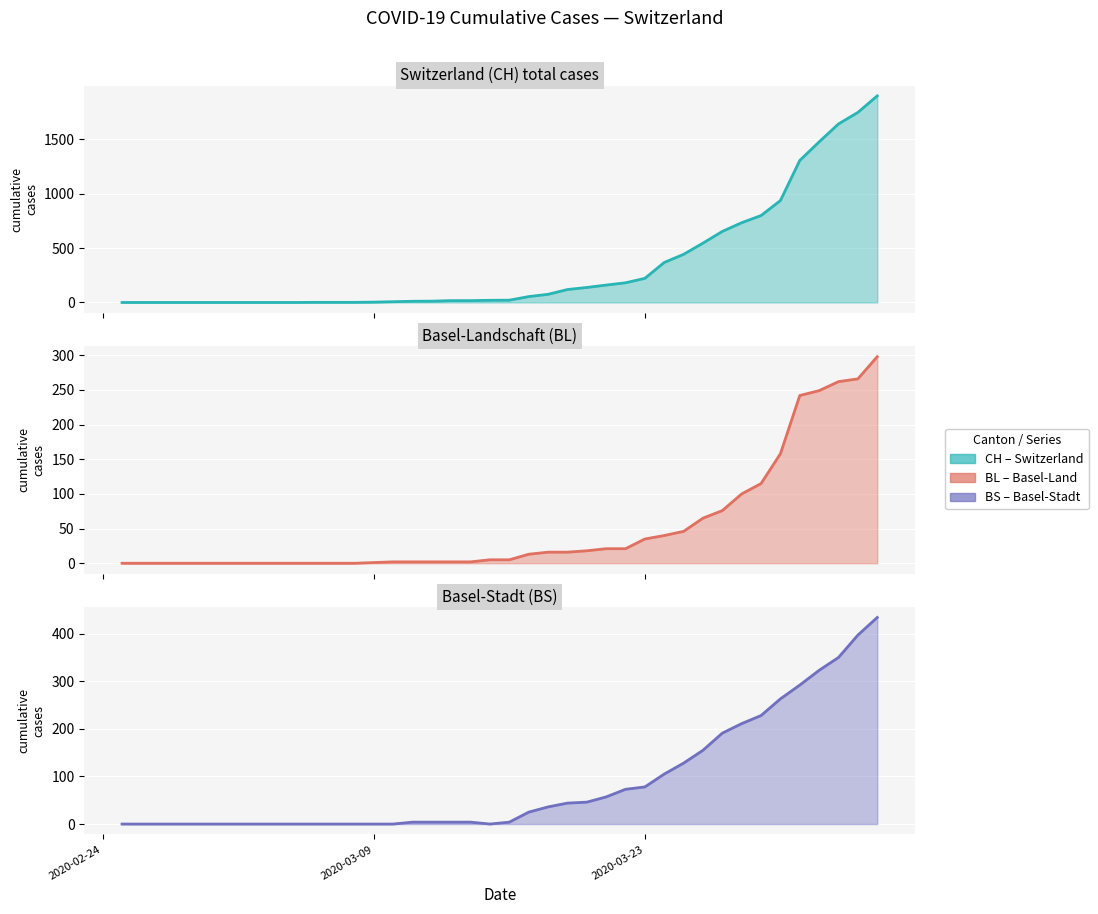

How many values in BL median are above zero?

27